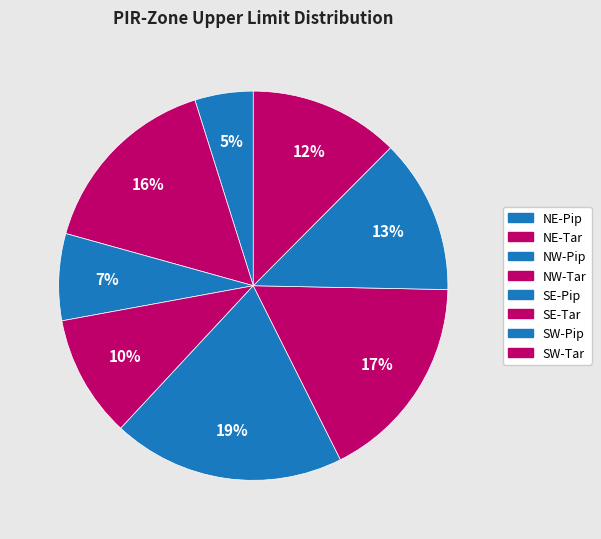

Which category has the smallest portion of the pie?

NE-Pip